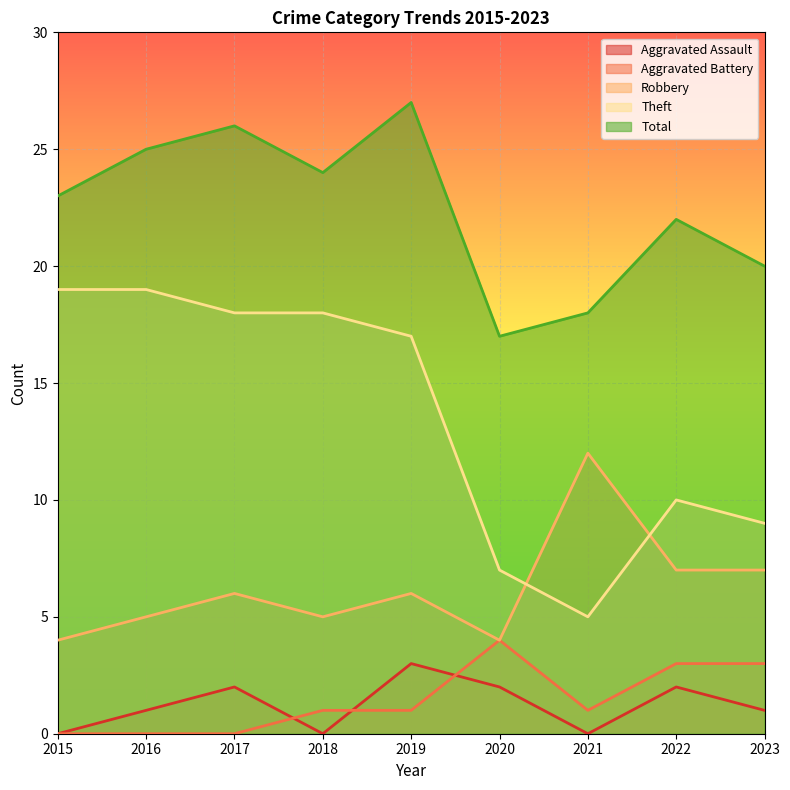

Which series has the largest range (max minus min)?

Theft